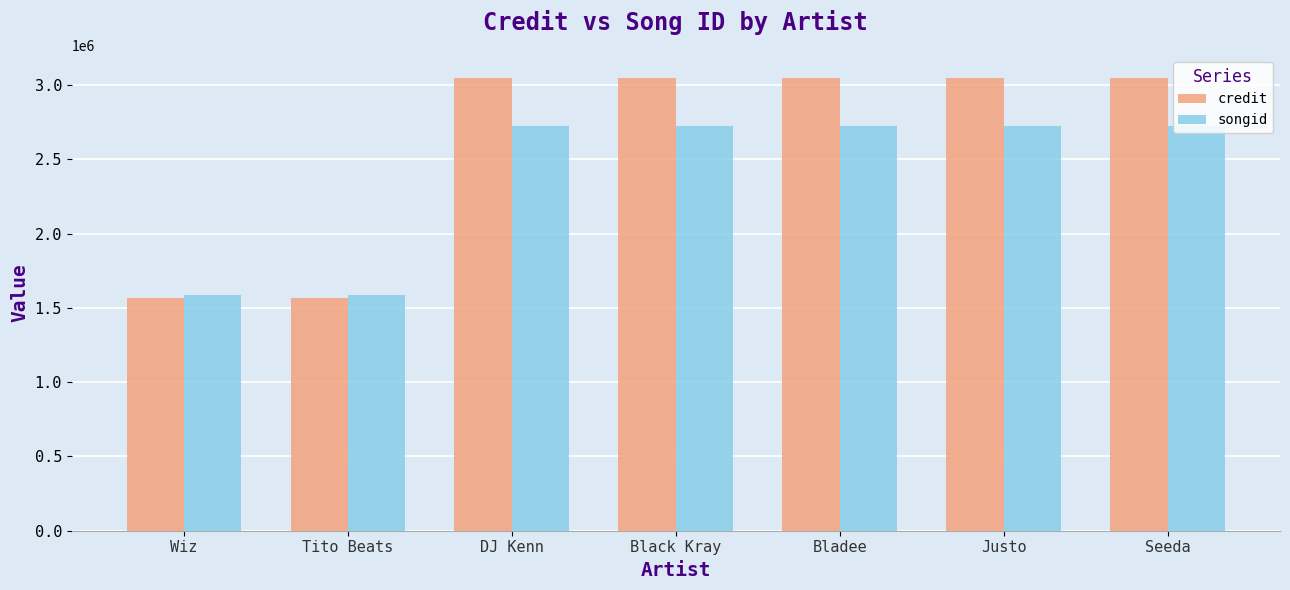

What is the average value of the credit series?

2626349